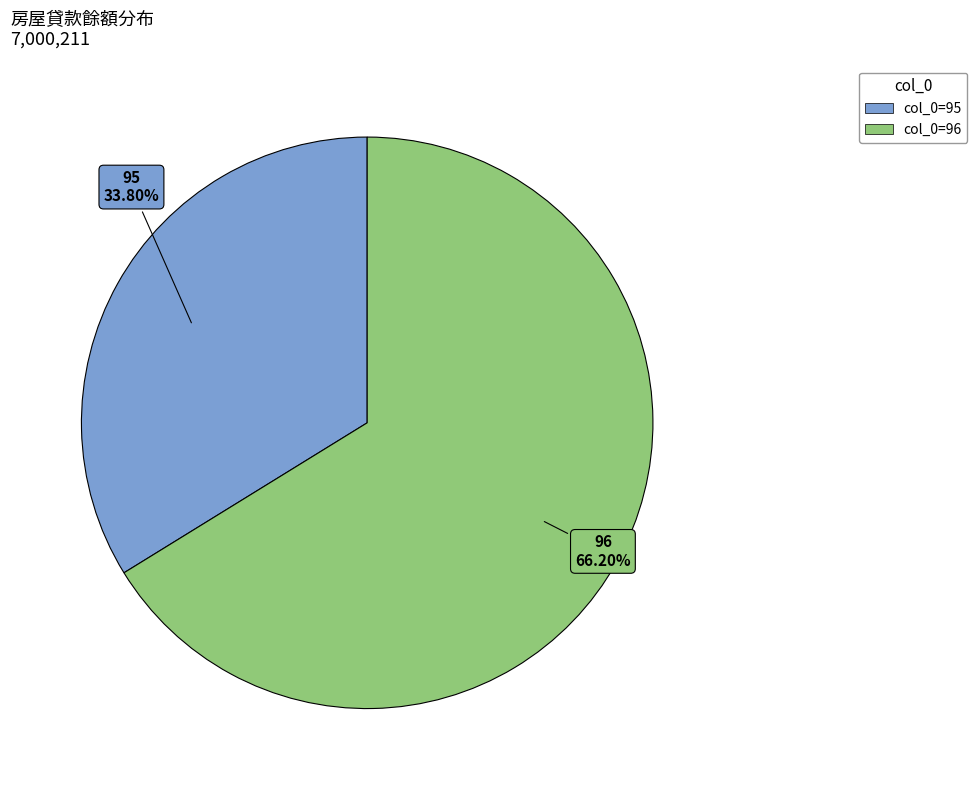

Is there a majority slice in this chart?

Yes